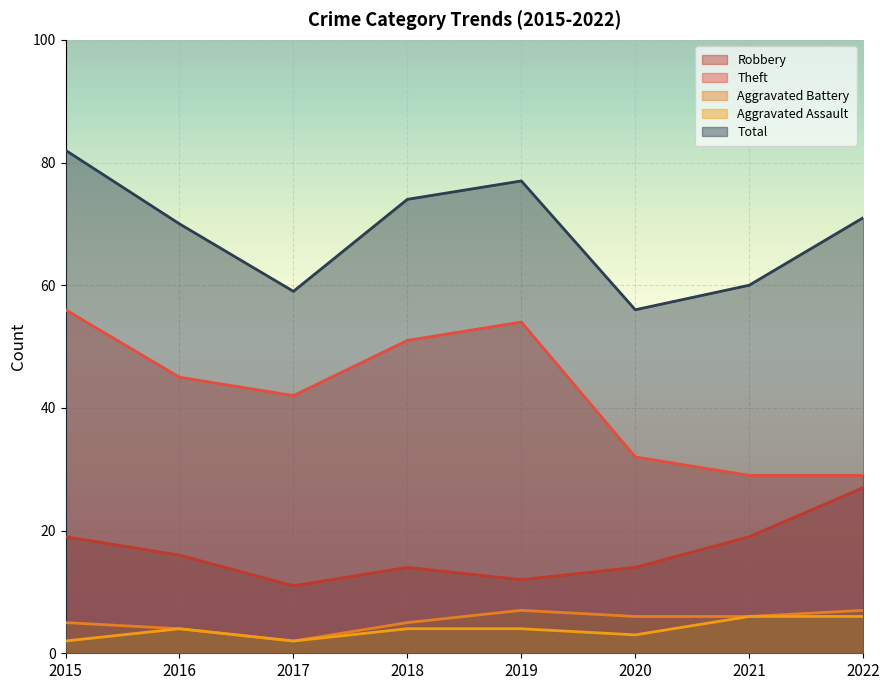

How many data points does each series have?

8